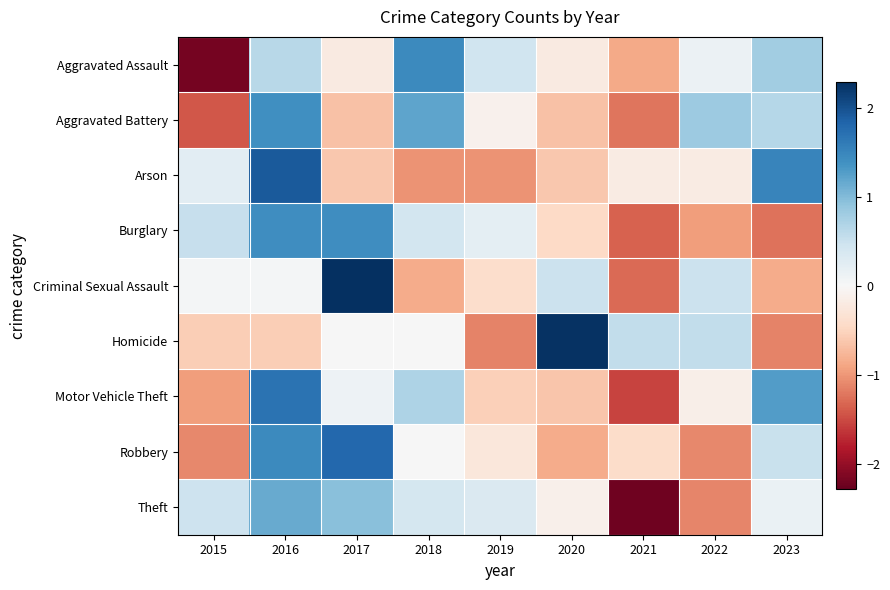

Reading left to right, transcribe all the data shown in this chart.

Aggravated Assault: 2015=-2.2	2016=0.6	2017=-0.2	2018=1.5	2019=0.5	2020=-0.2	2021=-0.9	2022=0.1	2023=0.8
Aggravated Battery: 2015=-1.4	2016=1.4	2017=-0.7	2018=1.2	2019=-0.1	2020=-0.7	2021=-1.2	2022=0.8	2023=0.6
Arson: 2015=0.2	2016=1.9	2017=-0.6	2018=-1.0	2019=-1.0	2020=-0.6	2021=-0.2	2022=-0.2	2023=1.5
Burglary: 2015=0.5	2016=1.4	2017=1.4	2018=0.4	2019=0.2	2020=-0.5	2021=-1.3	2022=-1.0	2023=-1.2
Criminal Sexual Assault: 2015=0.0	2016=0.0	2017=2.3	2018=-0.8	2019=-0.4	2020=0.5	2021=-1.3	2022=0.5	2023=-0.8
Homicide: 2015=-0.6	2016=-0.6	2017=0.0	2018=0.0	2019=-1.1	2020=2.3	2021=0.6	2022=0.6	2023=-1.1
Motor Vehicle Theft: 2015=-1.0	2016=1.7	2017=0.1	2018=0.7	2019=-0.5	2020=-0.6	2021=-1.5	2022=-0.1	2023=1.3
Robbery: 2015=-1.1	2016=1.4	2017=1.8	2018=0.0	2019=-0.3	2020=-0.9	2021=-0.4	2022=-1.1	2023=0.5
Theft: 2015=0.5	2016=1.1	2017=1.0	2018=0.4	2019=0.3	2020=-0.1	2021=-2.2	2022=-1.1	2023=0.1